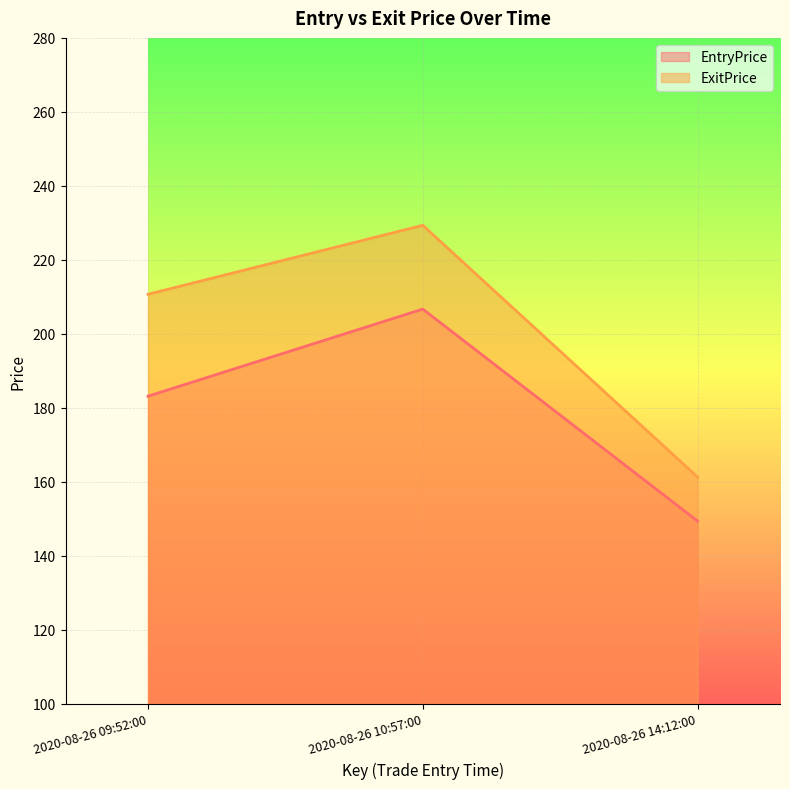

Rank the series by their maximum value, from highest to lowest.

ExitPrice, EntryPrice